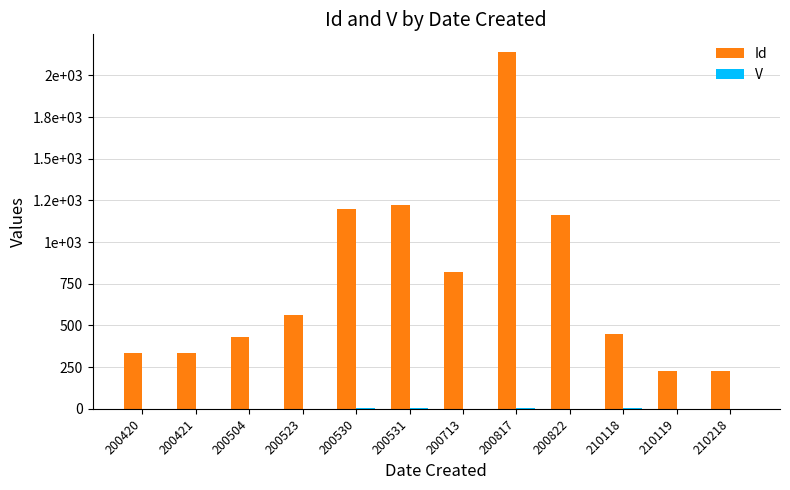

Are the bars grouped side by side (vs. stacked)?

Yes